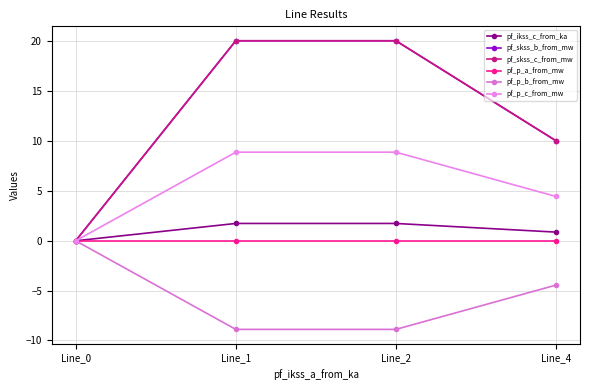

How many data points does each series have?

4